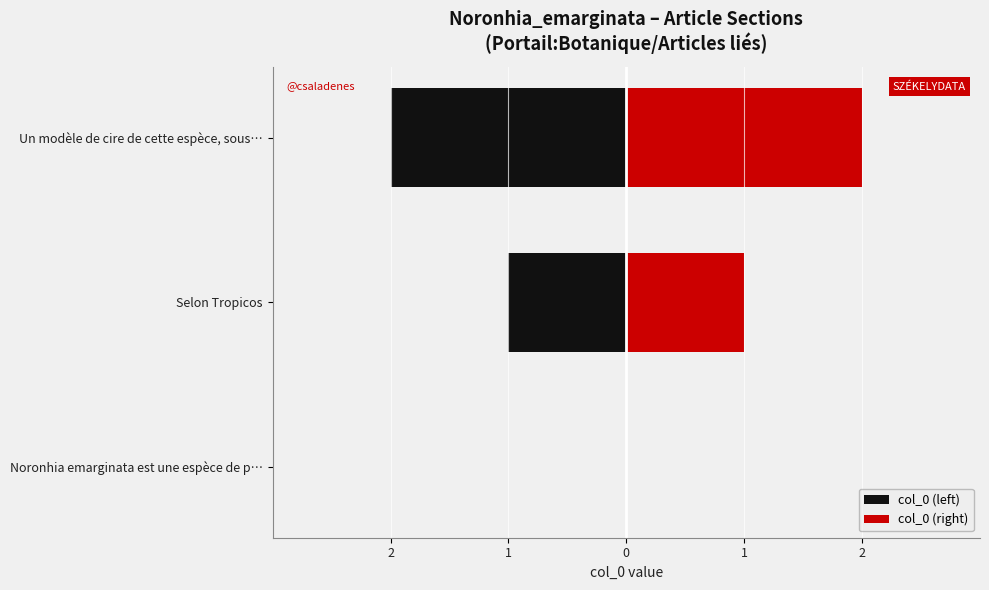

Between Noronhia emarginata est une espèce de p… and Selon Tropicos, which series saw the biggest shift?

col_0 (left)